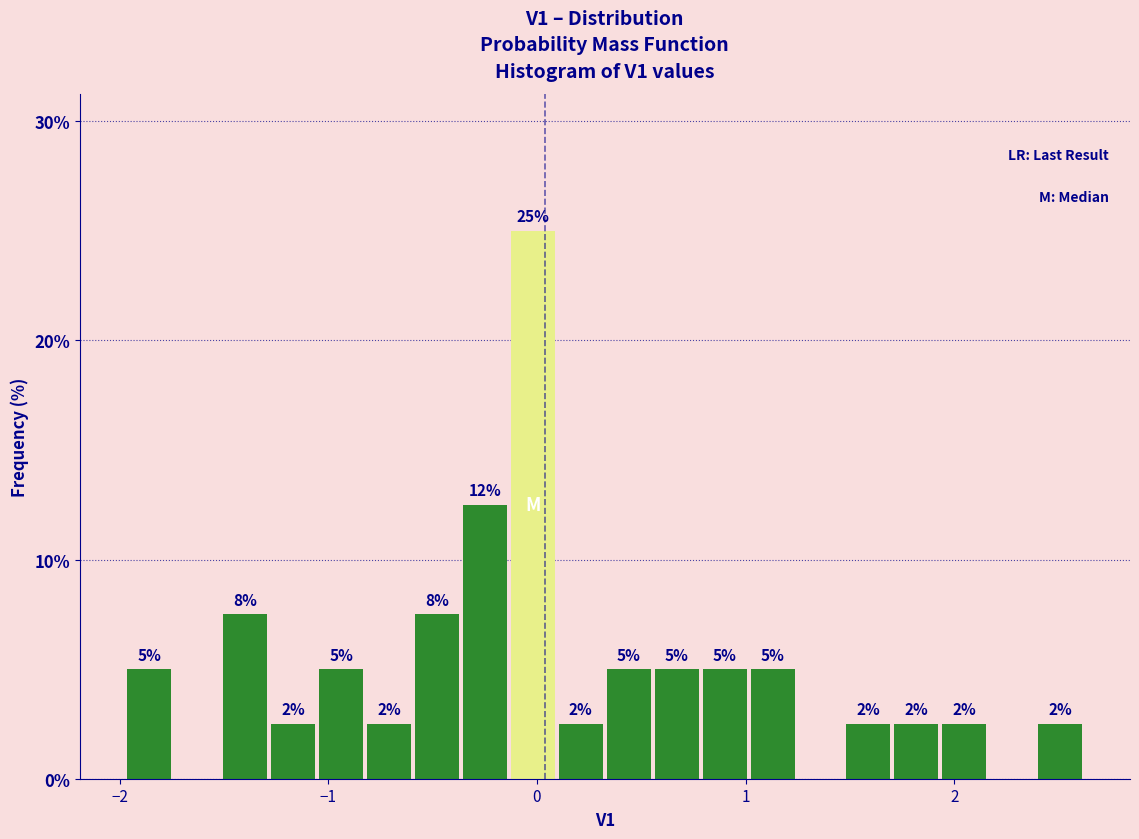

Read against the x-axis, roughly where is the centre of the tallest bar?

0.0